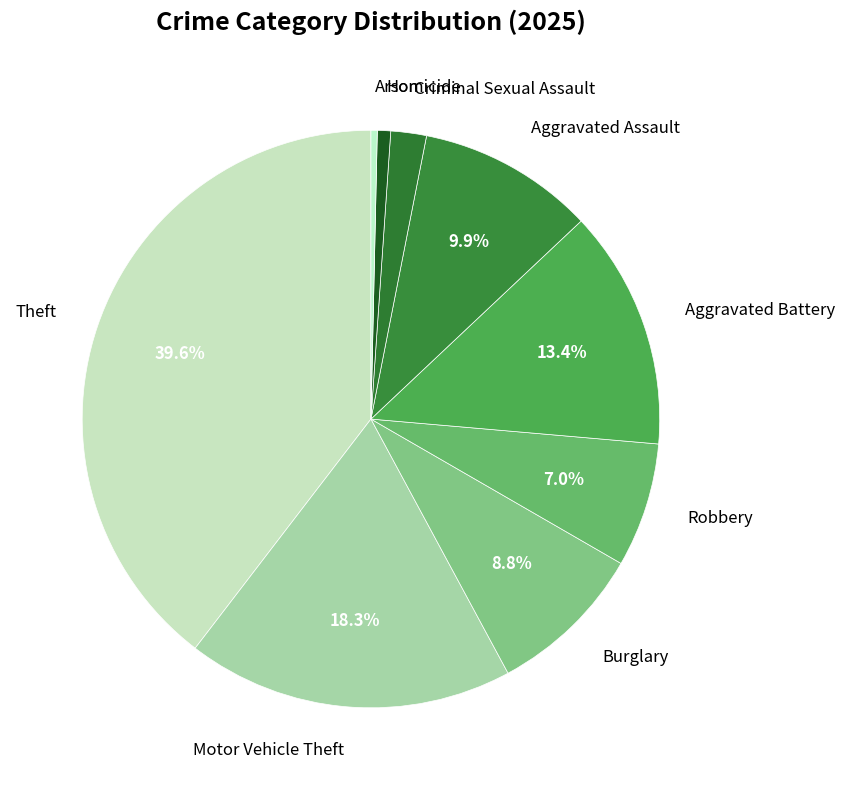

Between Aggravated Assault and Homicide, which is larger?

Aggravated Assault